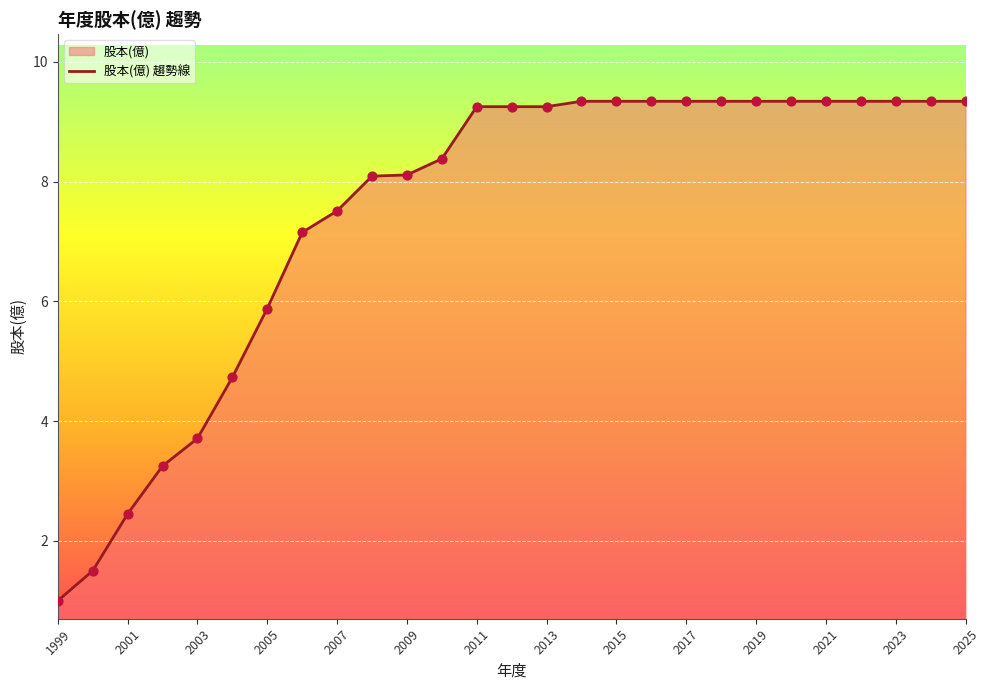

Approximately how many times larger is the value at 2023 compared to 2009?

1.2